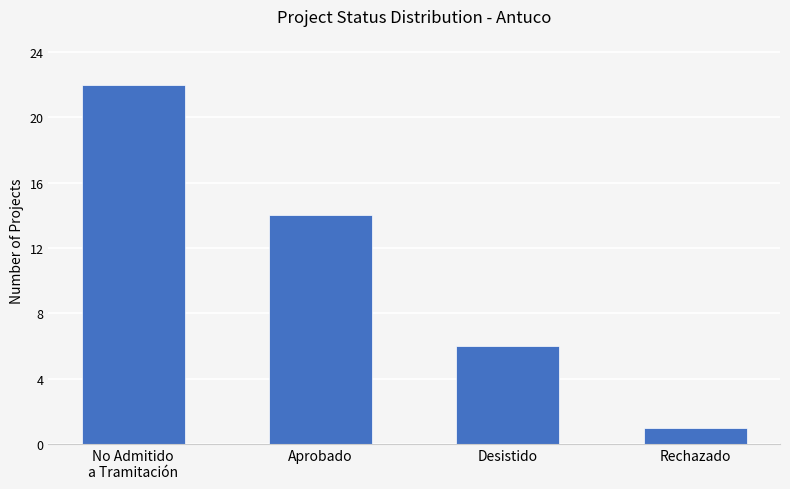

Count the number of data series in this chart.

1